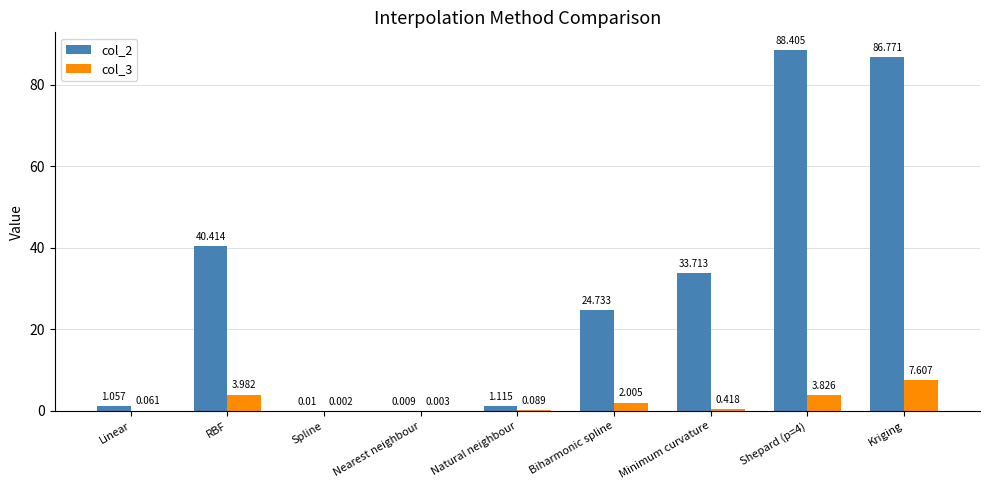

Which category has the highest value in the col_3 series?

Kriging